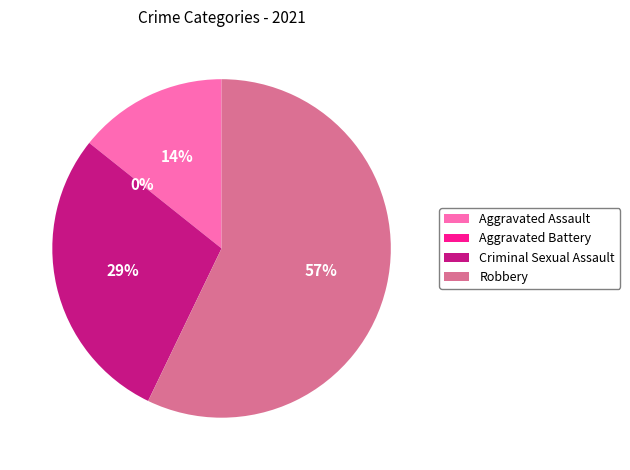

Does Aggravated Battery account for over 50% of the chart?

No